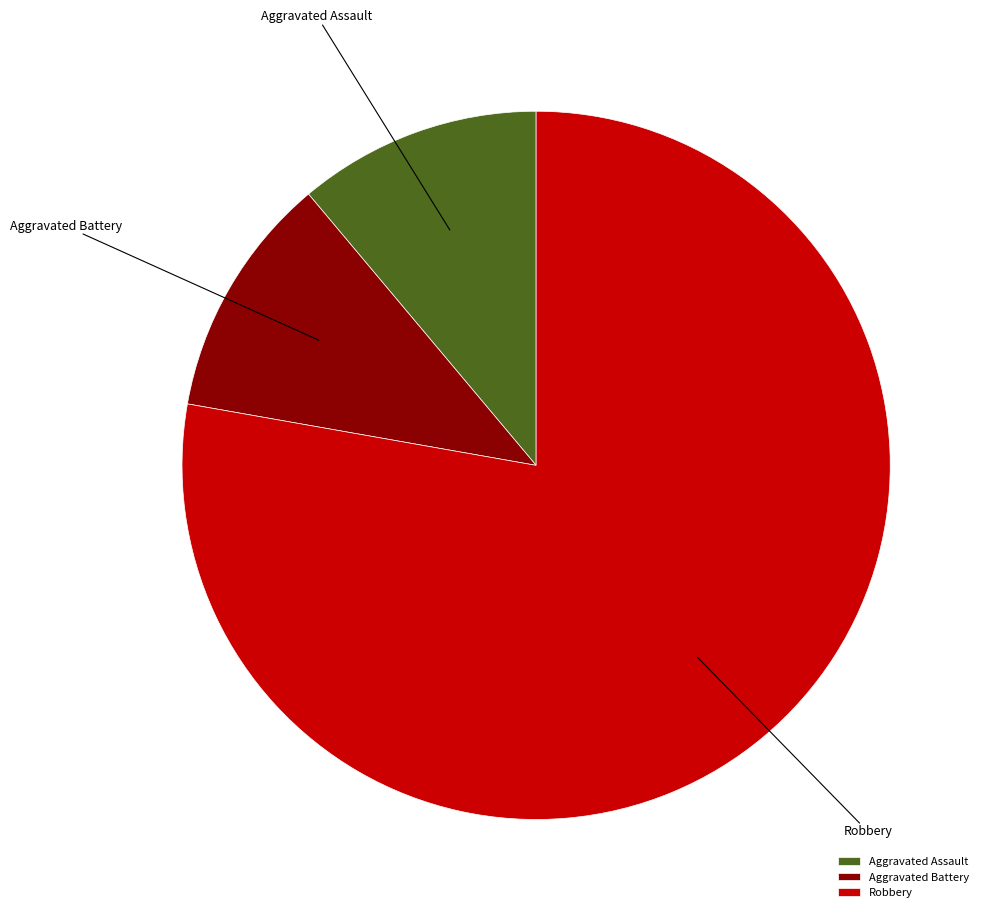

Does Aggravated Battery represent more than half of the total?

No